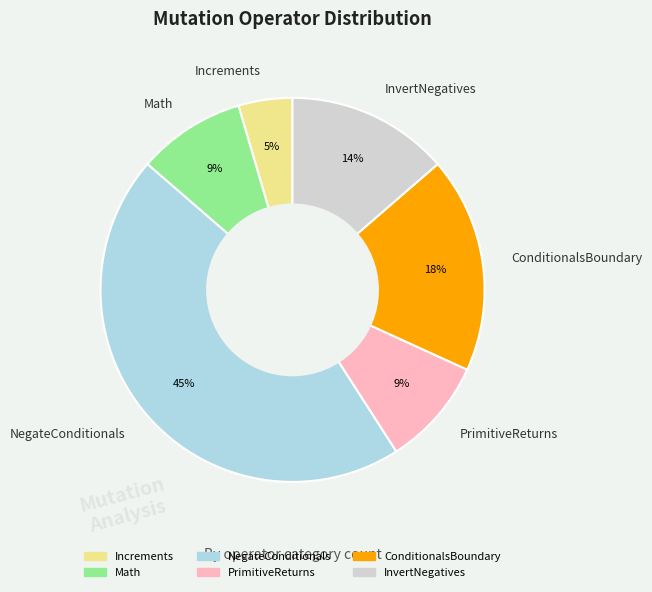

Count the number of slices in the pie.

6